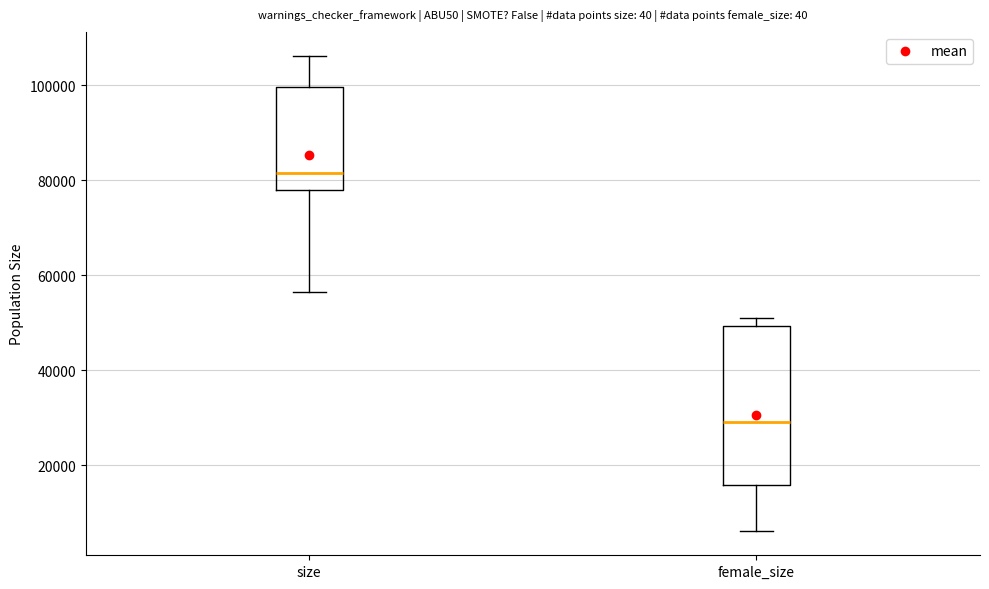

Which box's median line is the lowest?

female_size